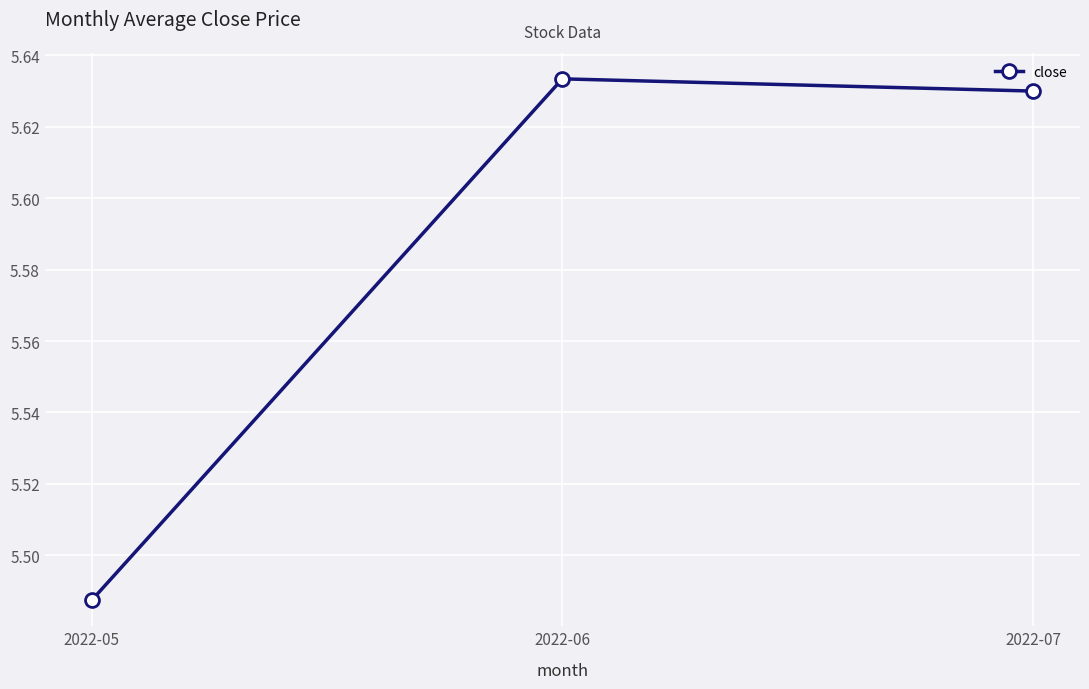

What is the sum of all values?

16.8